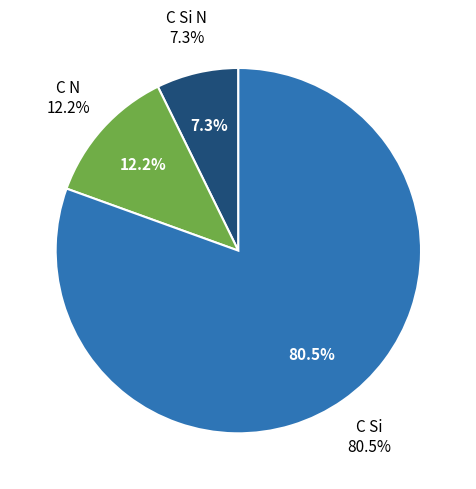

Approximately how many times larger is the value at C Si compared to C N?

6.6